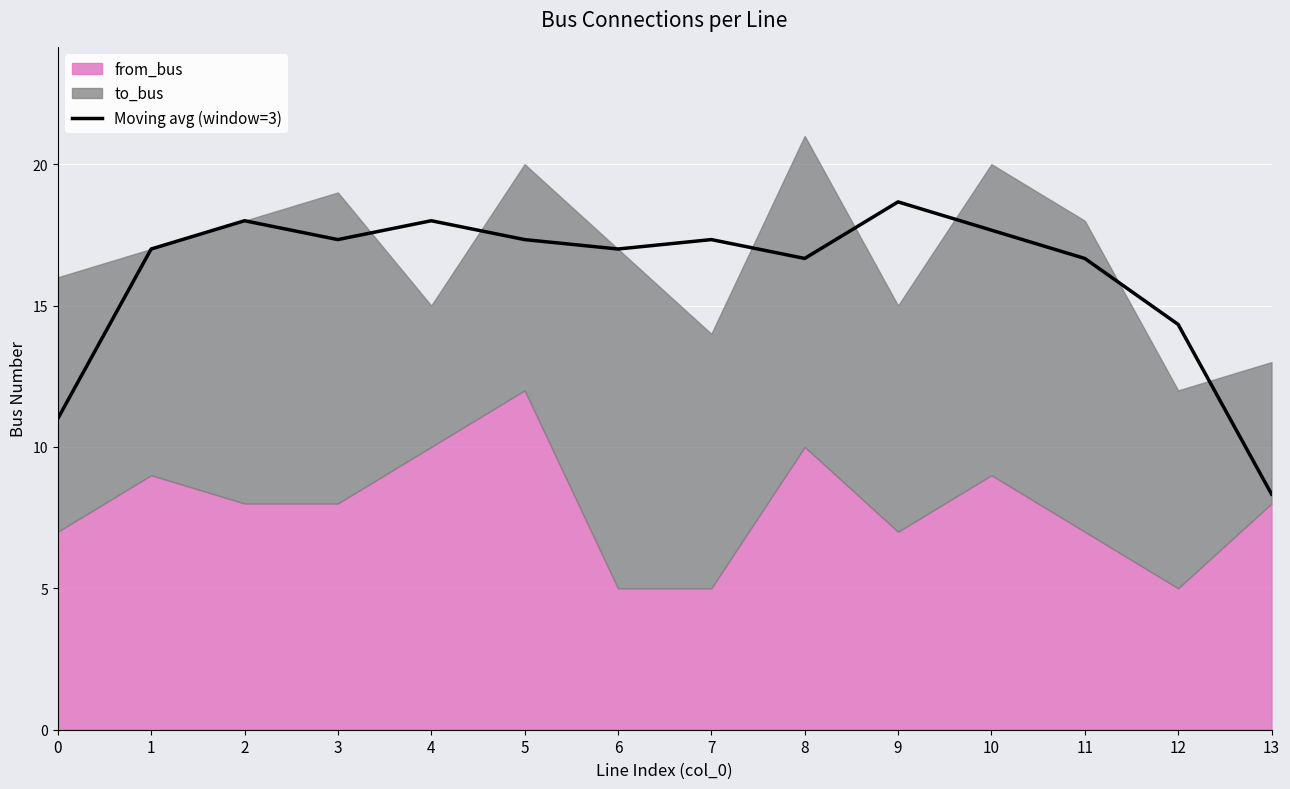

What is the difference between the second highest and second lowest values?

7.0